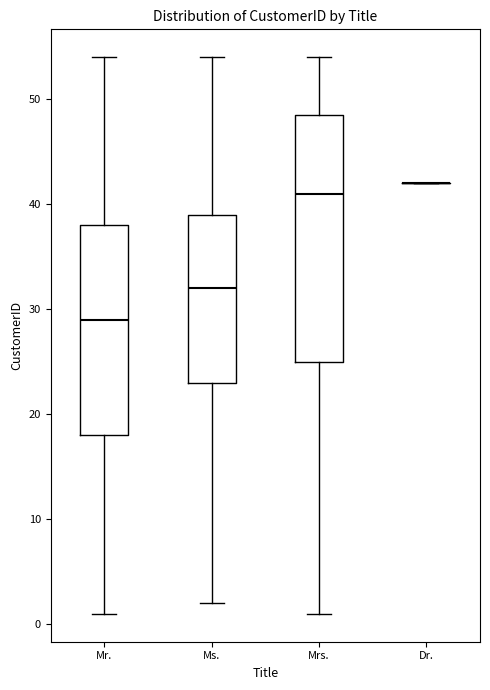

Which box is the tallest, from its lower edge to its upper edge?

Mrs.